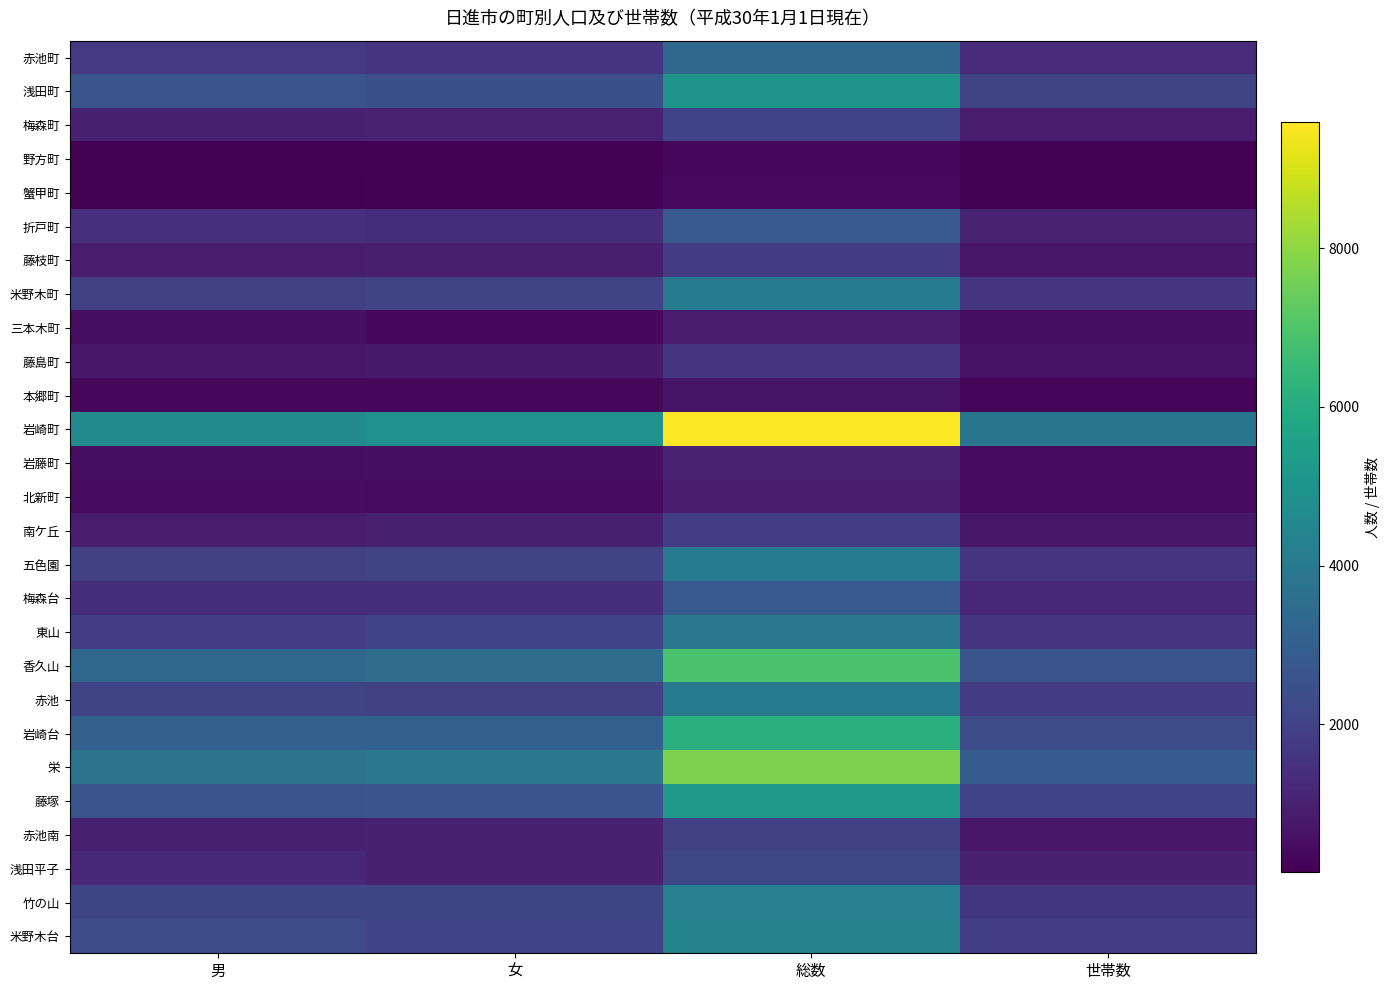

At which category does the chart reach its peak across all series?

総数